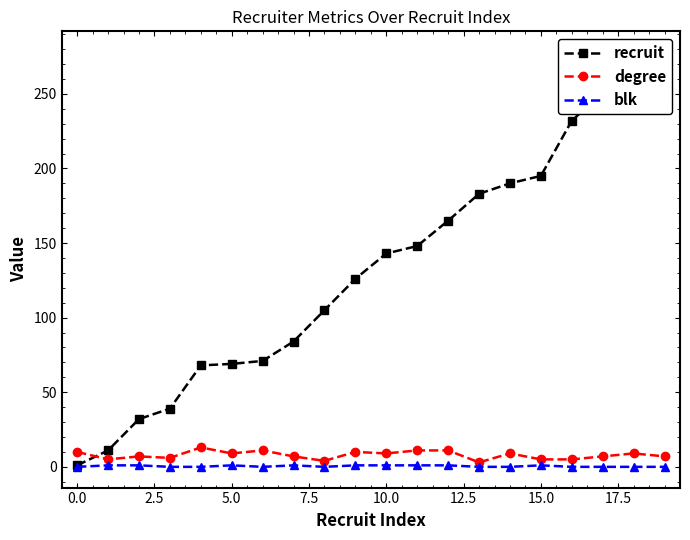

Reading left to right, list all the values displayed in this chart.

recruit: 1	11	32	39	68	69	71	84	105	126	143	148	165	183	190	195	232	251	258	278
degree: 10	5	7	6	13	9	11	7	4	10	9	11	11	3	9	5	5	7	9	7
blk: 0	1	1	0	0	1	0	1	0	1	1	1	1	0	0	1	0	0	0	0